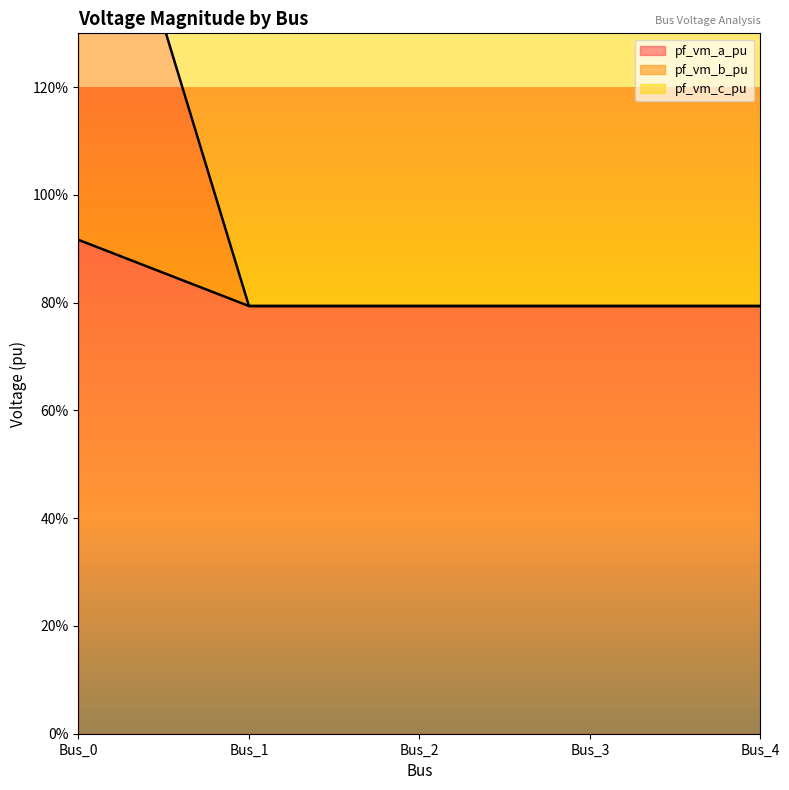

What is the sum of all pf_vm_c_pu values?

5.0